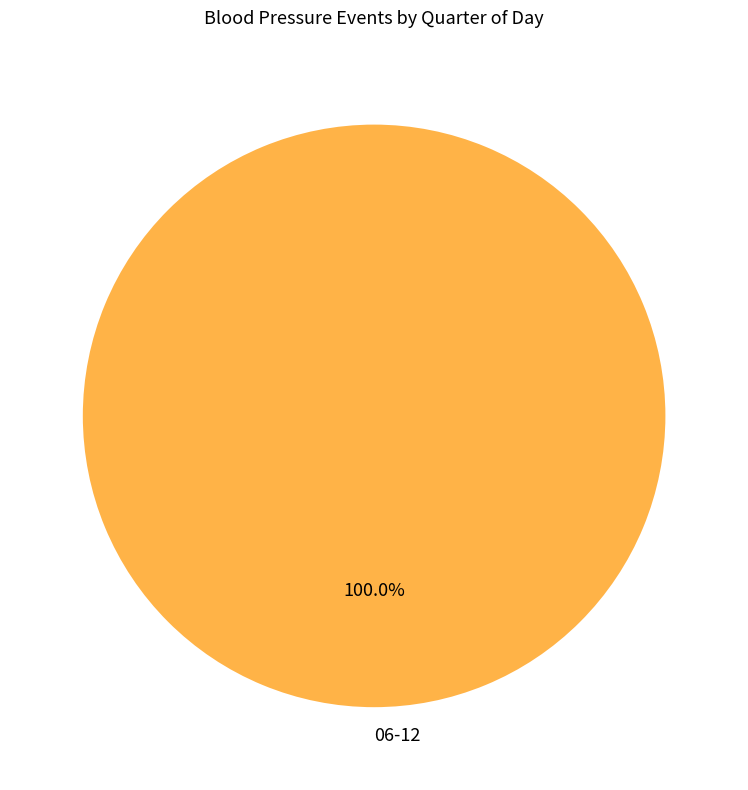

Is 06-12 the majority of the pie?

Yes